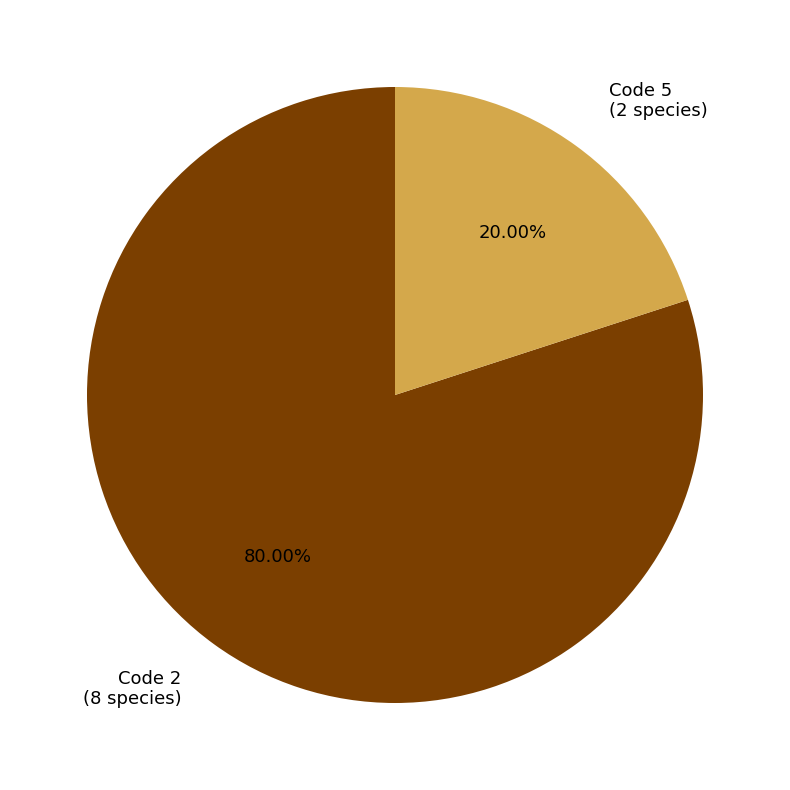

Rank the categories by value from highest to lowest.

Code 2 (8 species), Code 5 (2 species)